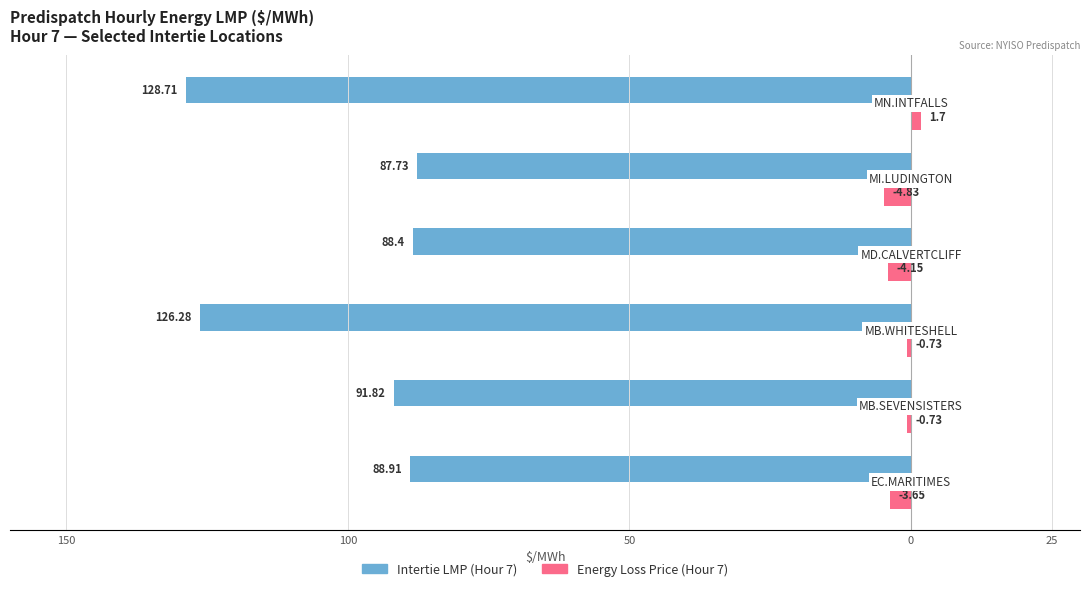

What are all the series names shown in the legend?

Intertie LMP (Hour 7), Energy Loss Price (Hour 7)